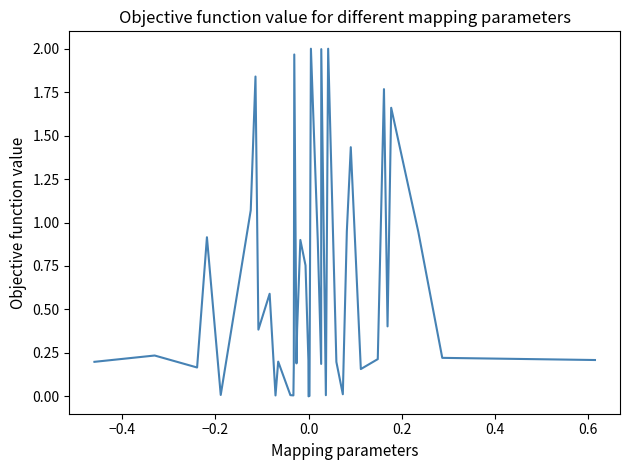

Is this an area chart (filled region under the line)?

No